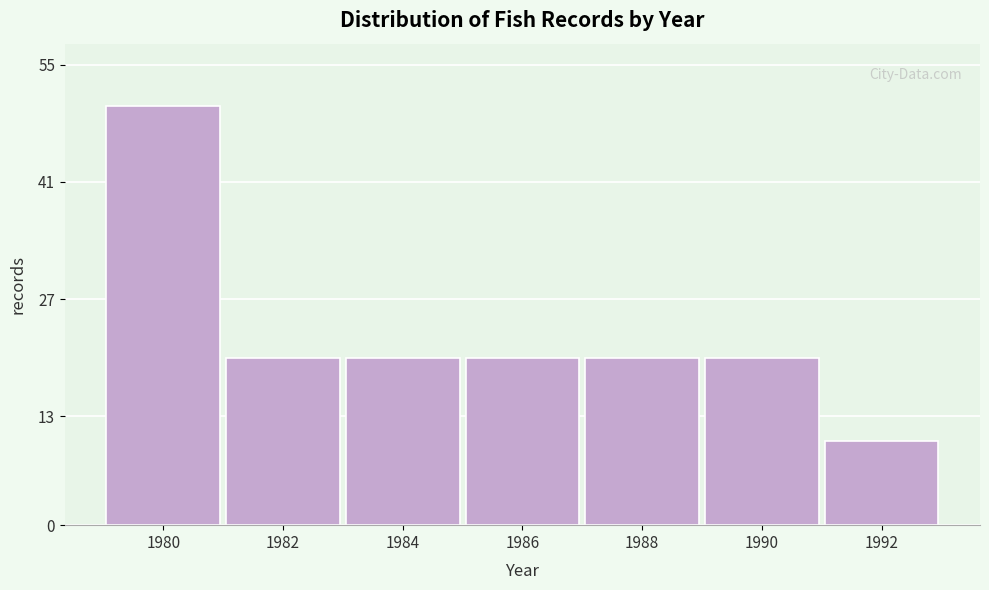

Reading left to right, list all the values displayed in this chart.

50	20	20	20	20	20	10